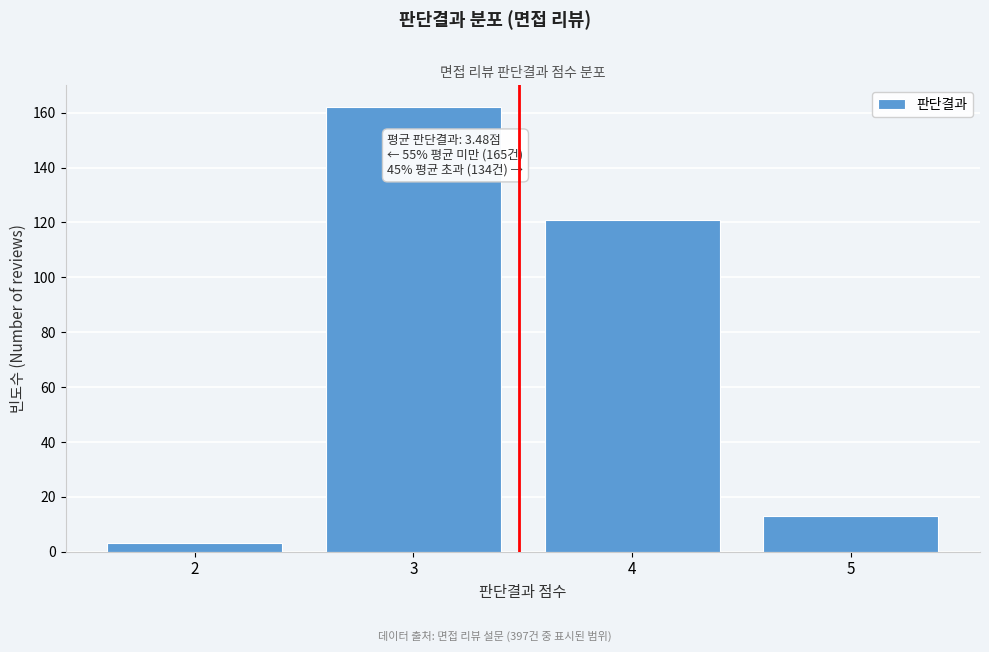

Reading left to right, what are all the values shown in this chart?

2=3	3=162	4=121	5=13